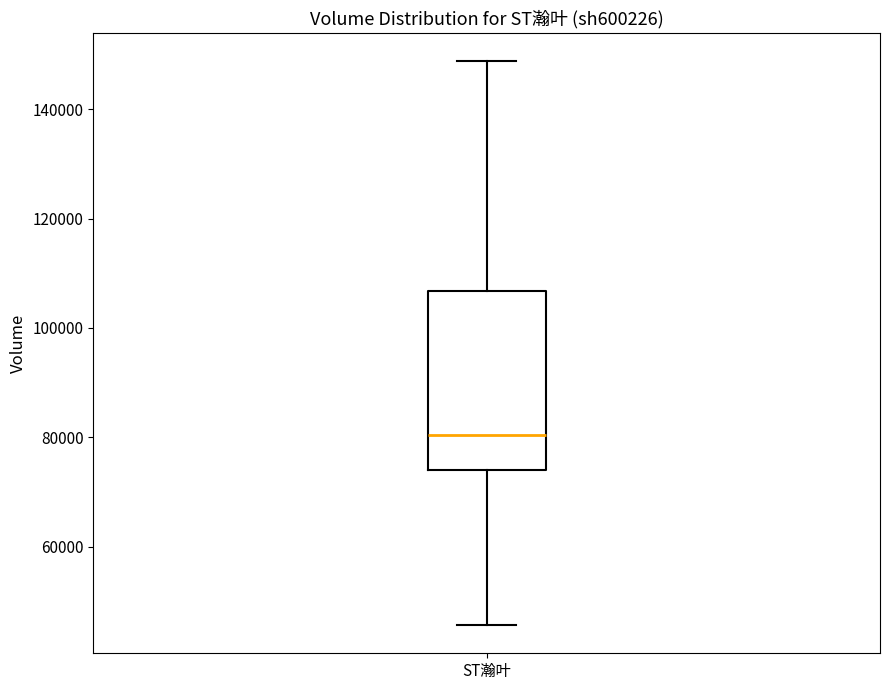

Read this box plot against the y-axis: the position of the median line, the range covered by the box, and the ends of both whiskers. The values are not printed on the chart, so give them approximately, as read against the axis.

median 80000, box 74000 to 106000, whiskers 46000 to 148000